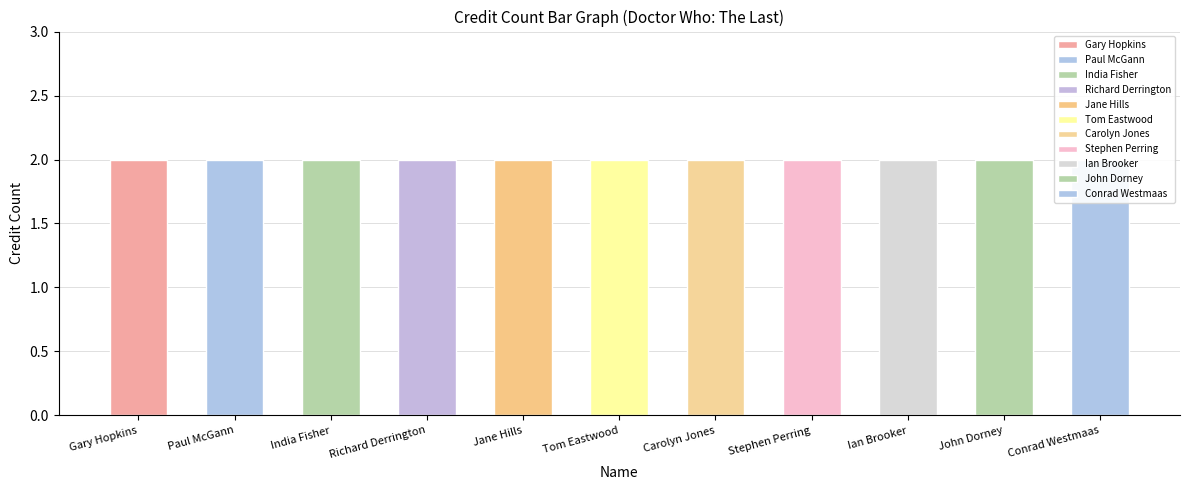

The songid series shows 3708232 at Ian Brooker. True or false?

False